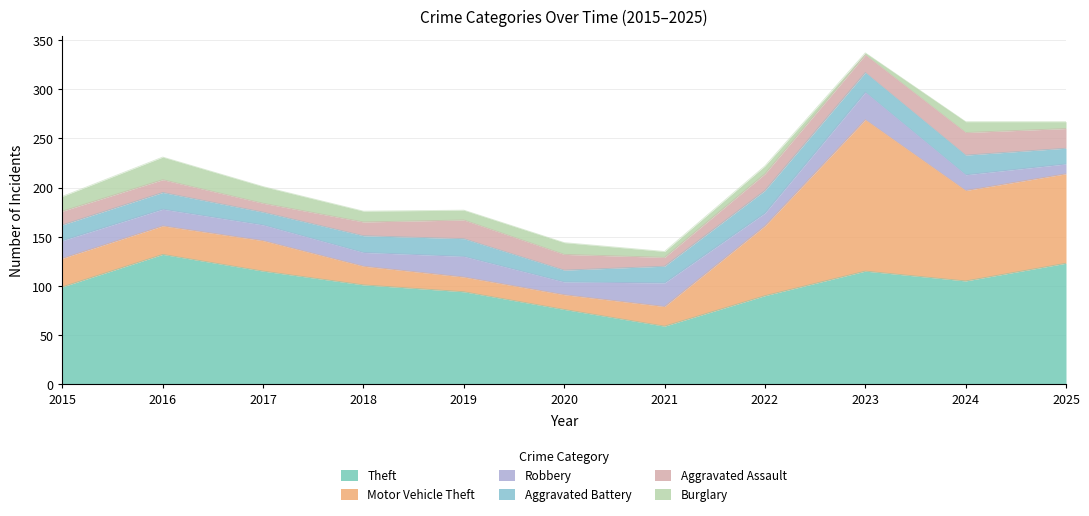

What are all the series names shown in the legend?

Theft, Motor Vehicle Theft, Robbery, Aggravated Battery, Aggravated Assault, Burglary